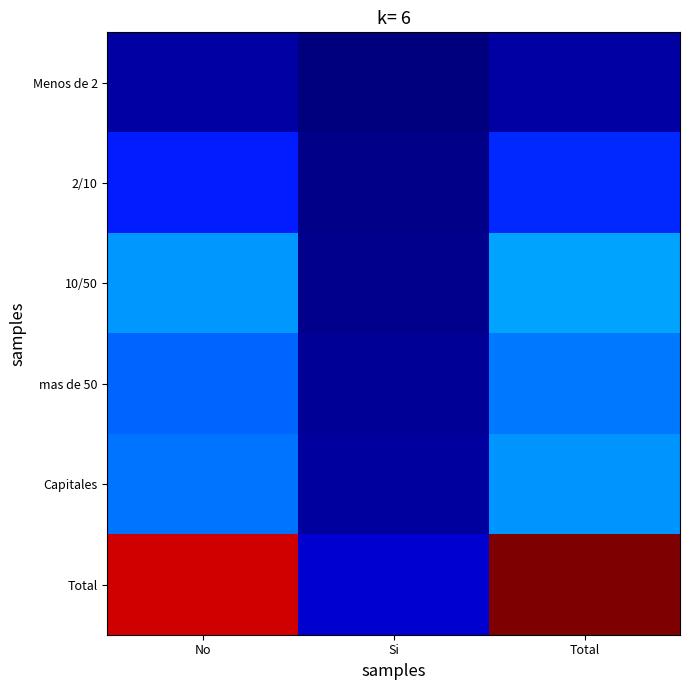

Between No and Si, which series saw the biggest shift?

Total